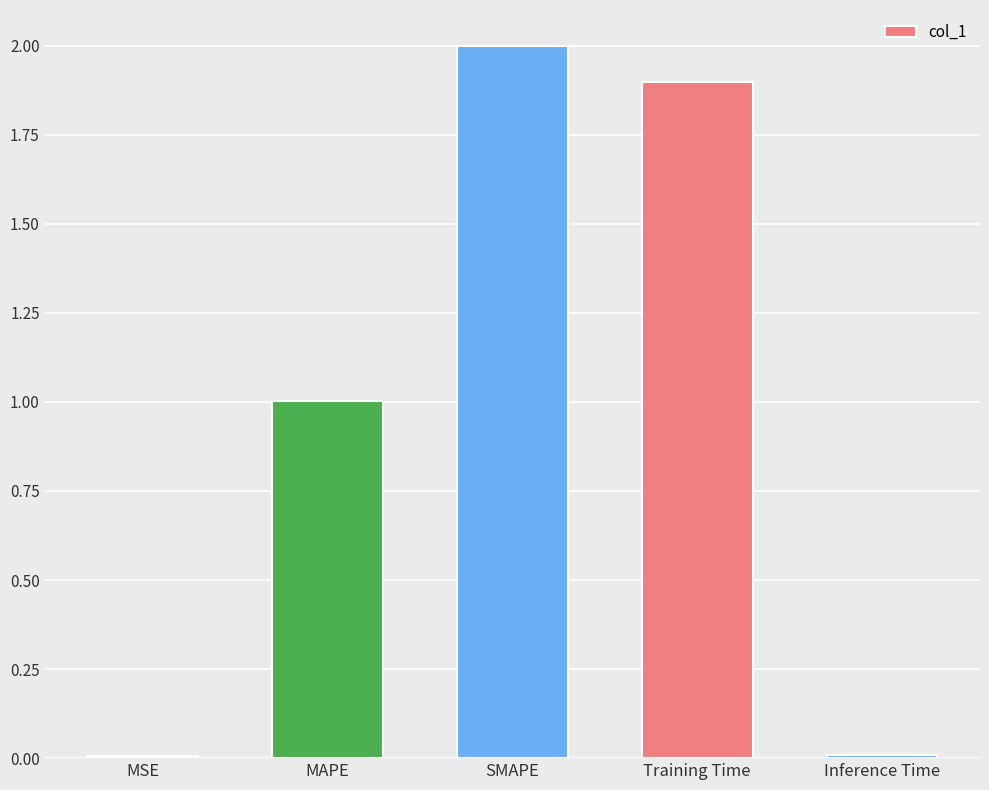

Which has a higher value, Training Time or MSE?

Training Time